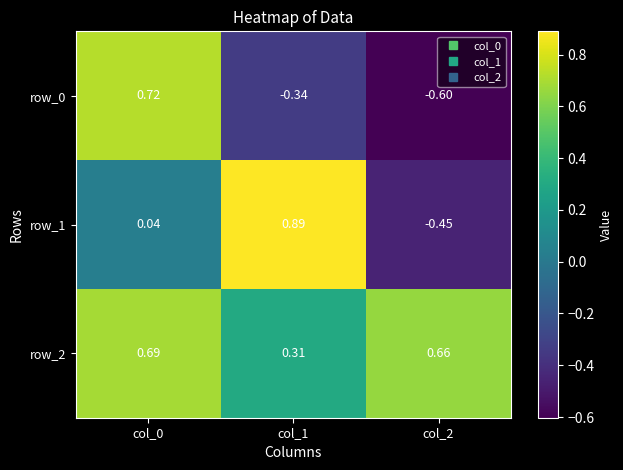

Is the value of row_0 at col_1 greater than the value of row_2 at col_1?

No